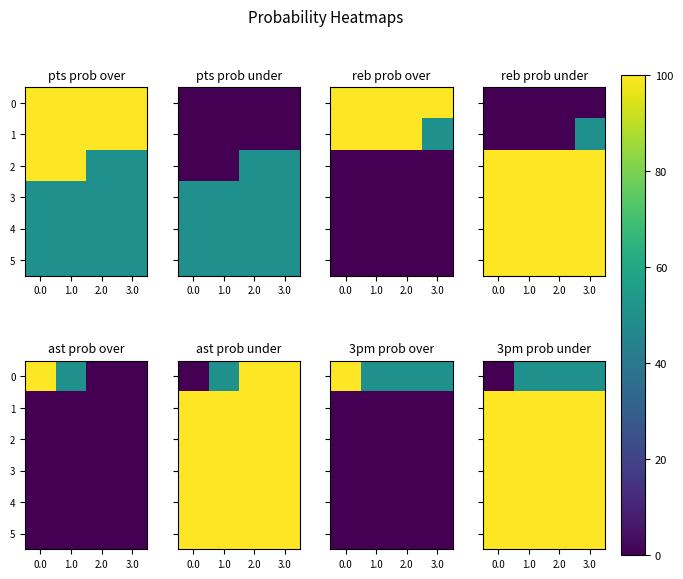

Count the number of data series in this chart.

6